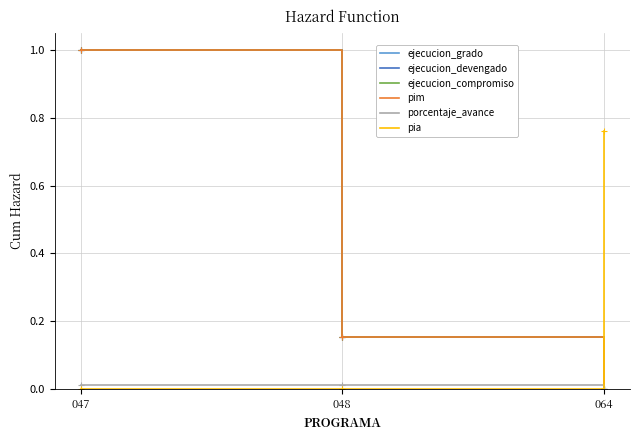

At which category is the sum across all series the highest?

047